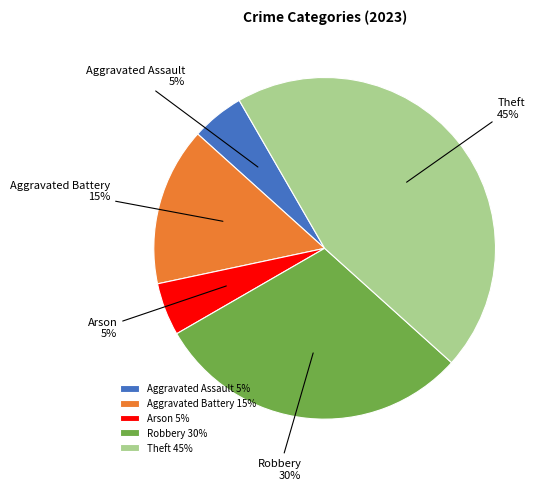

Do Robbery and Aggravated Assault together represent more than half of the pie?

No